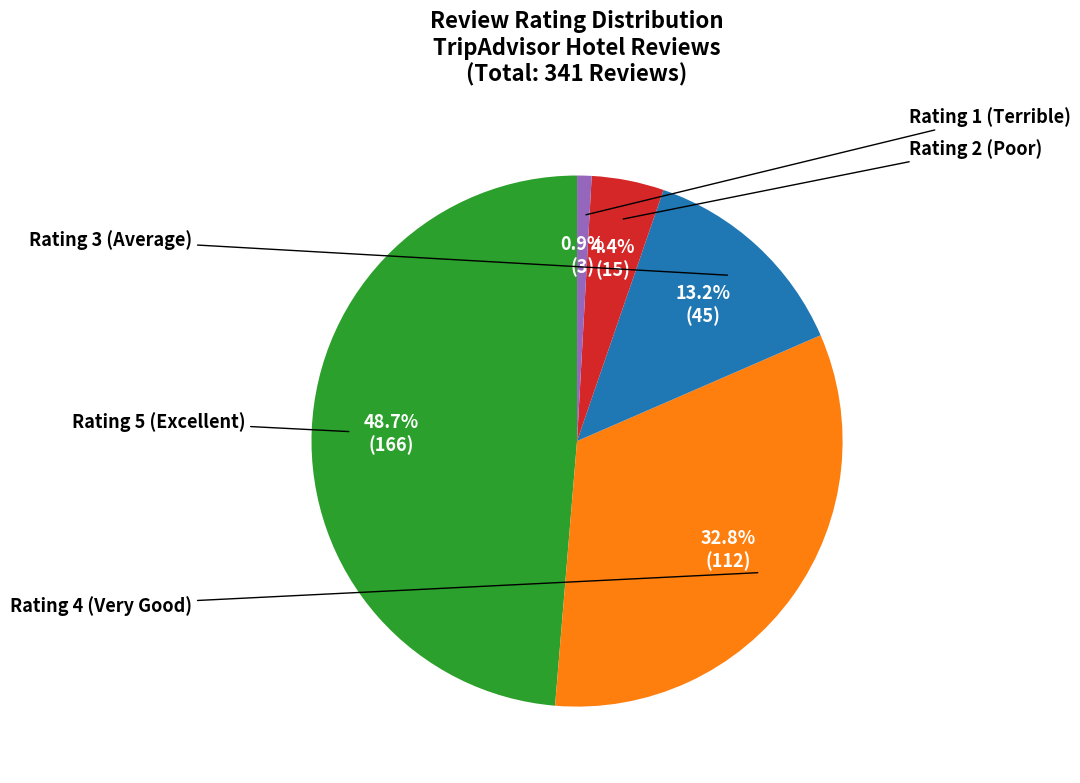

Does any single category account for the majority?

No